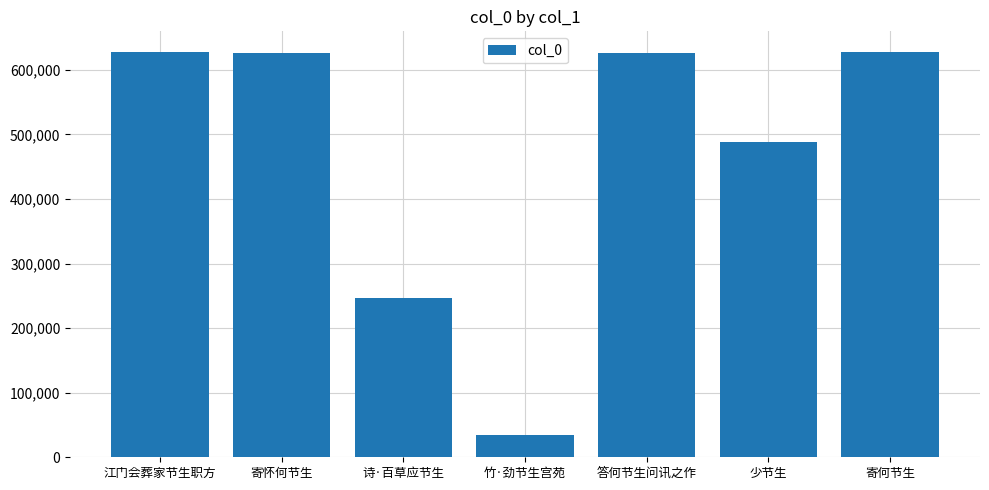

Where is the data nearest to the value 331649?

诗·百草应节生